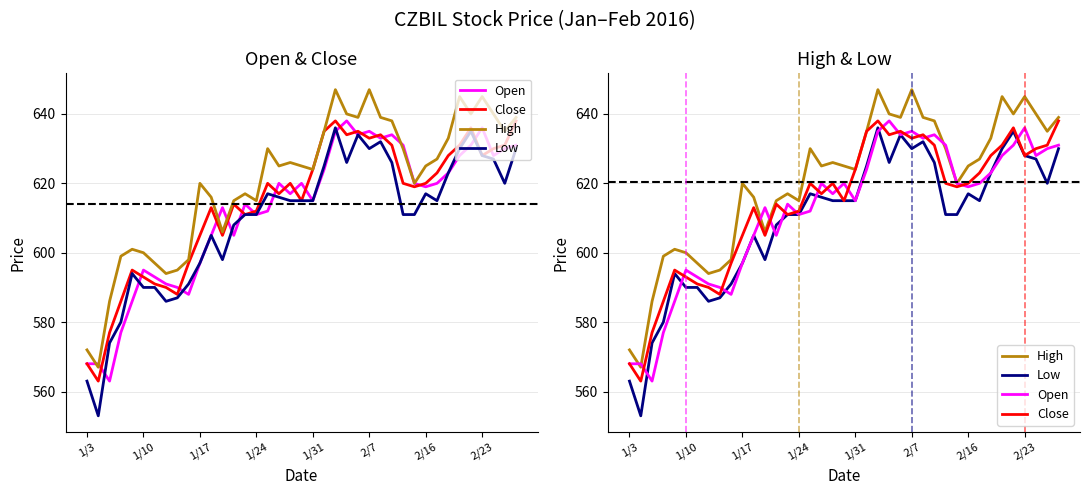

Which series has the largest total across all categories?

High